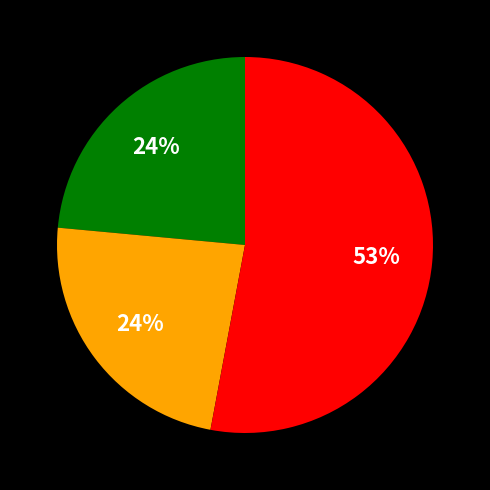

To the nearest percent, what is the difference between the largest and smallest slice percentages?

29%